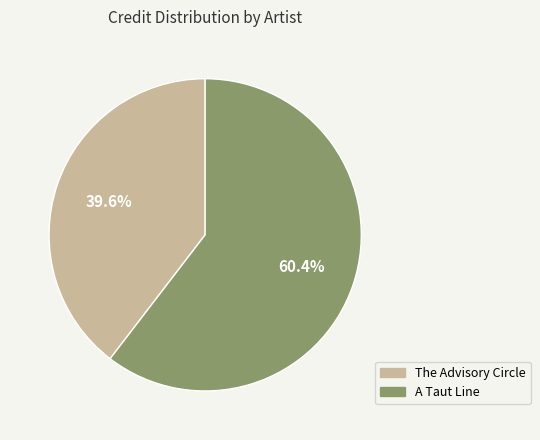

Does any single category account for the majority?

Yes